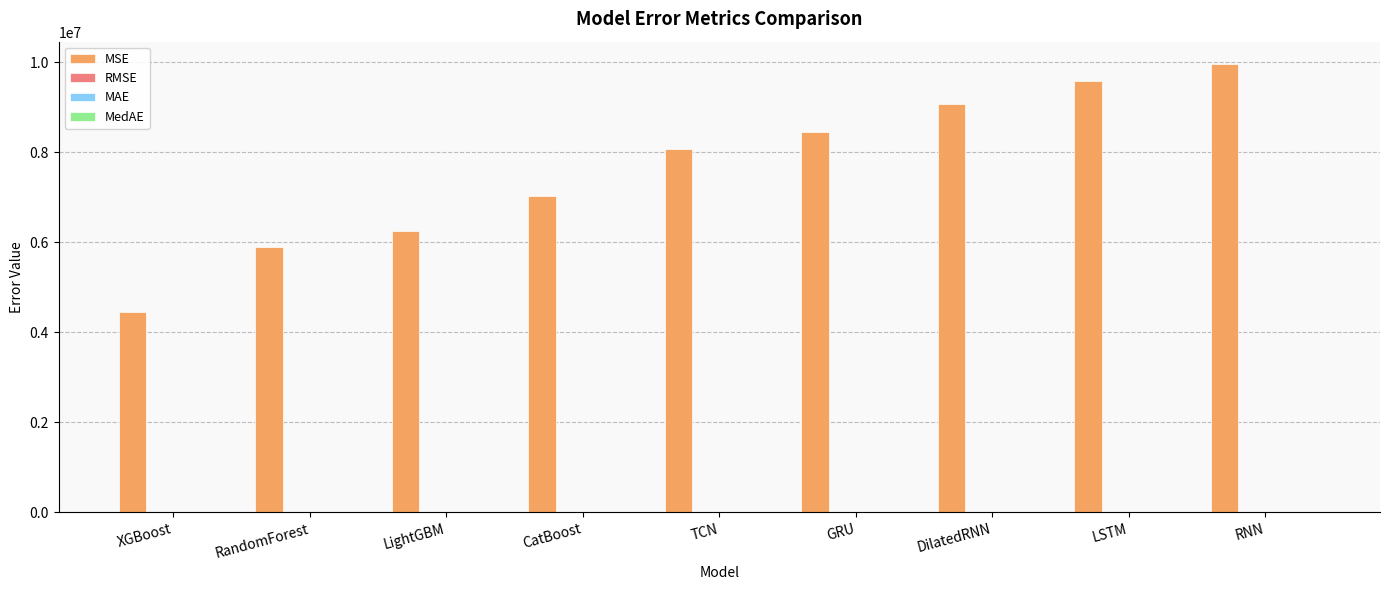

What is the greatest value displayed?

9960126.3